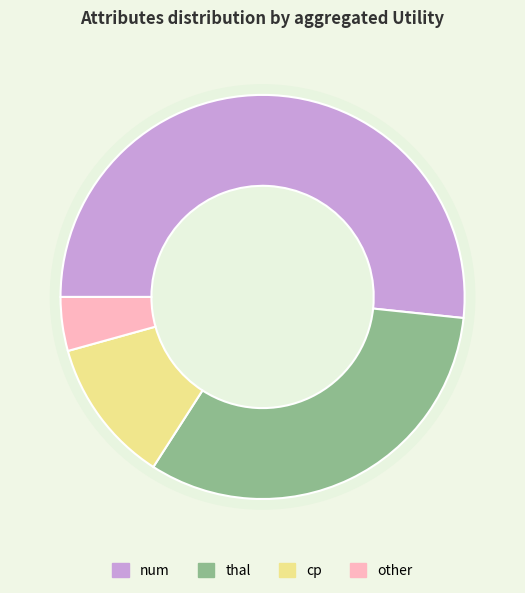

Do cp and num together represent more than half of the pie?

Yes